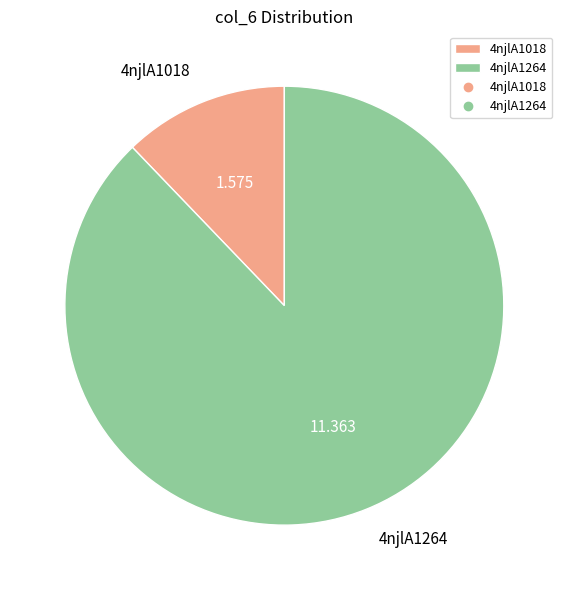

Which category has the biggest portion of the pie?

4njlA1264